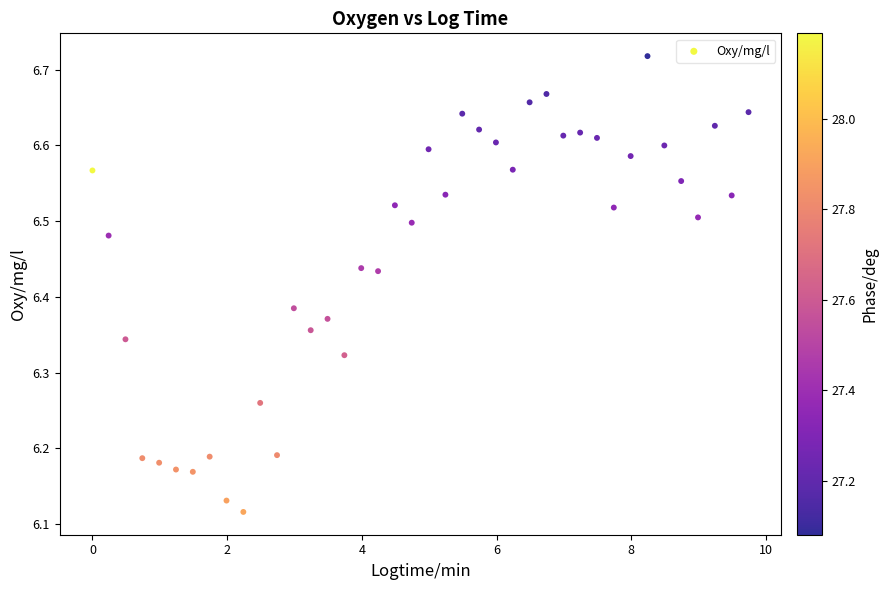

What is the range of Y values (max minus min)?

0.6